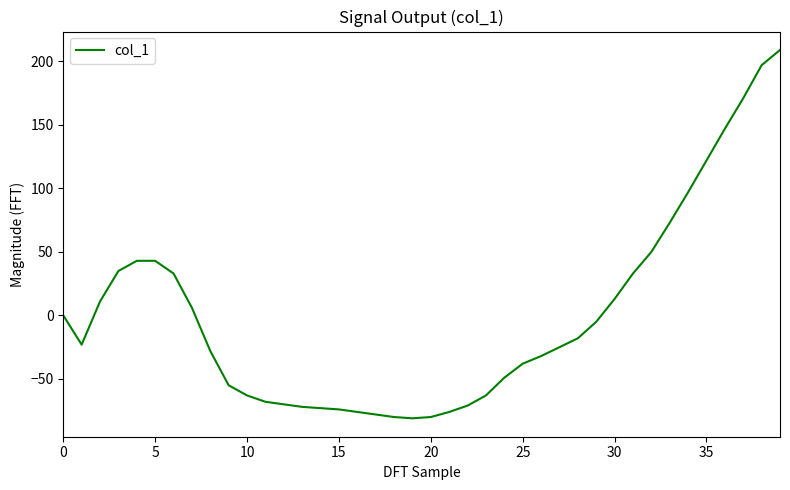

What is the maximum value shown in the chart?

209